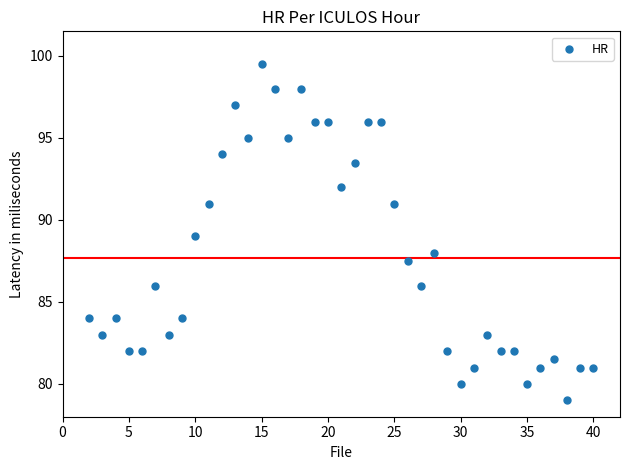

What is the range of X values (max minus min)?

38.0